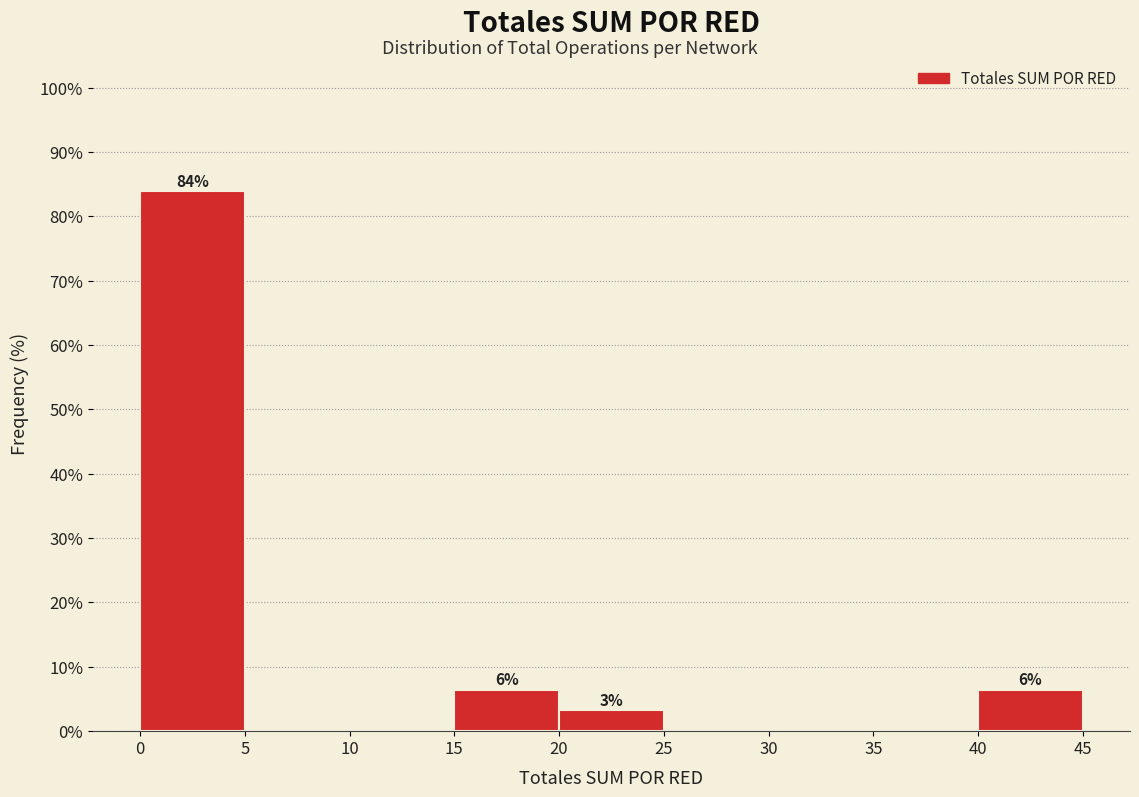

Which range on the x-axis has the tallest bar?

0 to 5